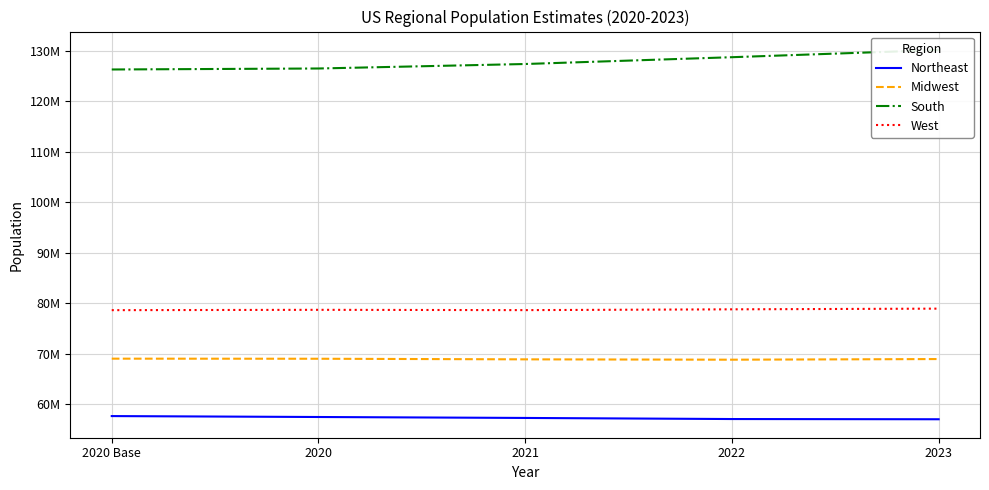

What is the highest value of the Midwest series?

68987296